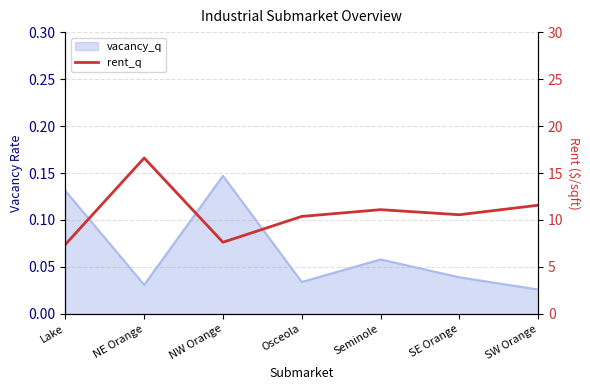

What is the difference between the second highest and minimum values?

4.2